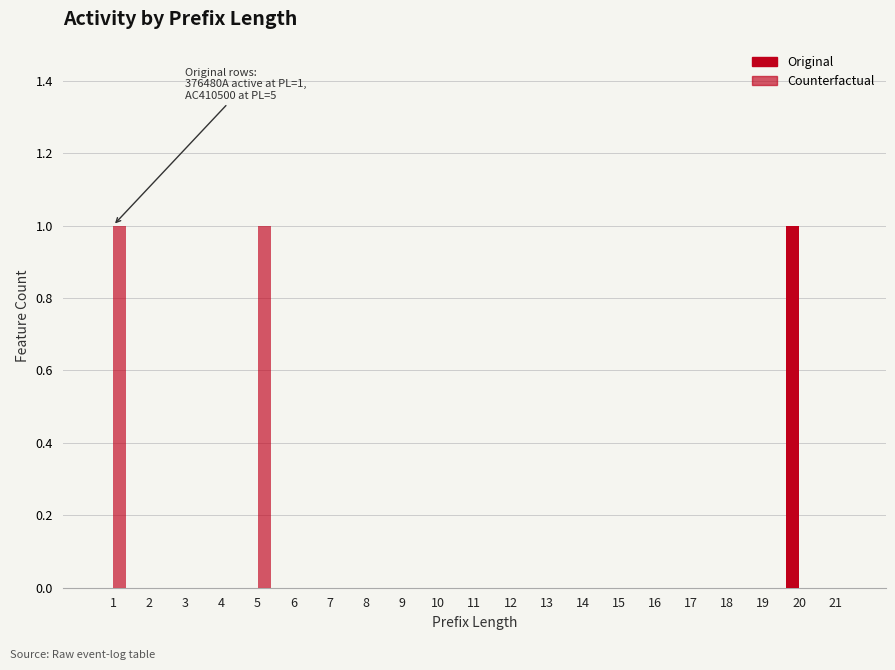

The value of Original at 19 is 0. True or false?

True